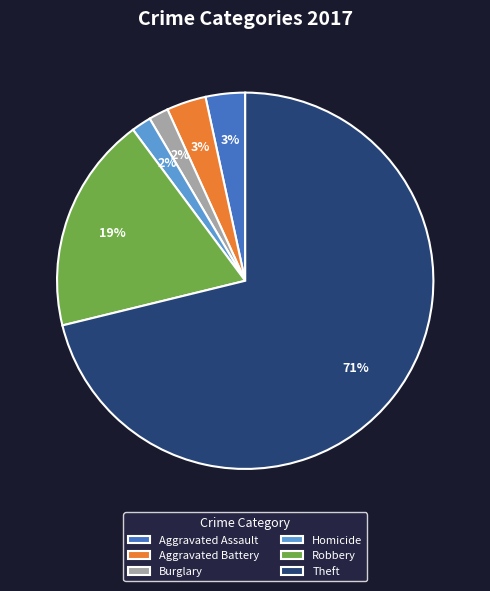

To the nearest percent, what portion does Burglary represent?

2%